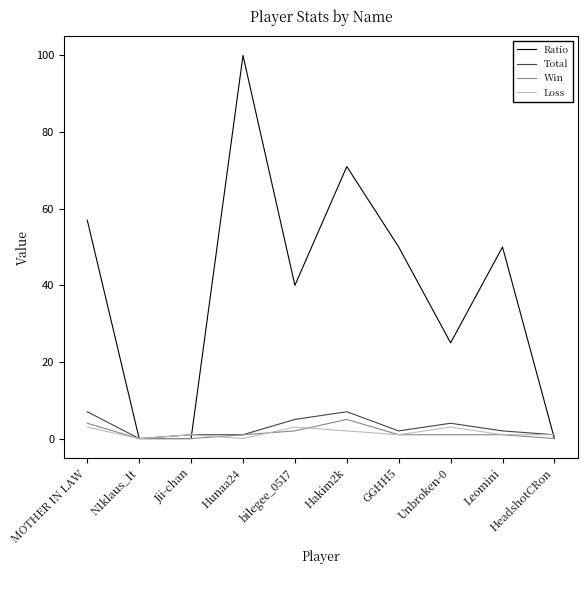

What is the maximum value for Ratio?

100